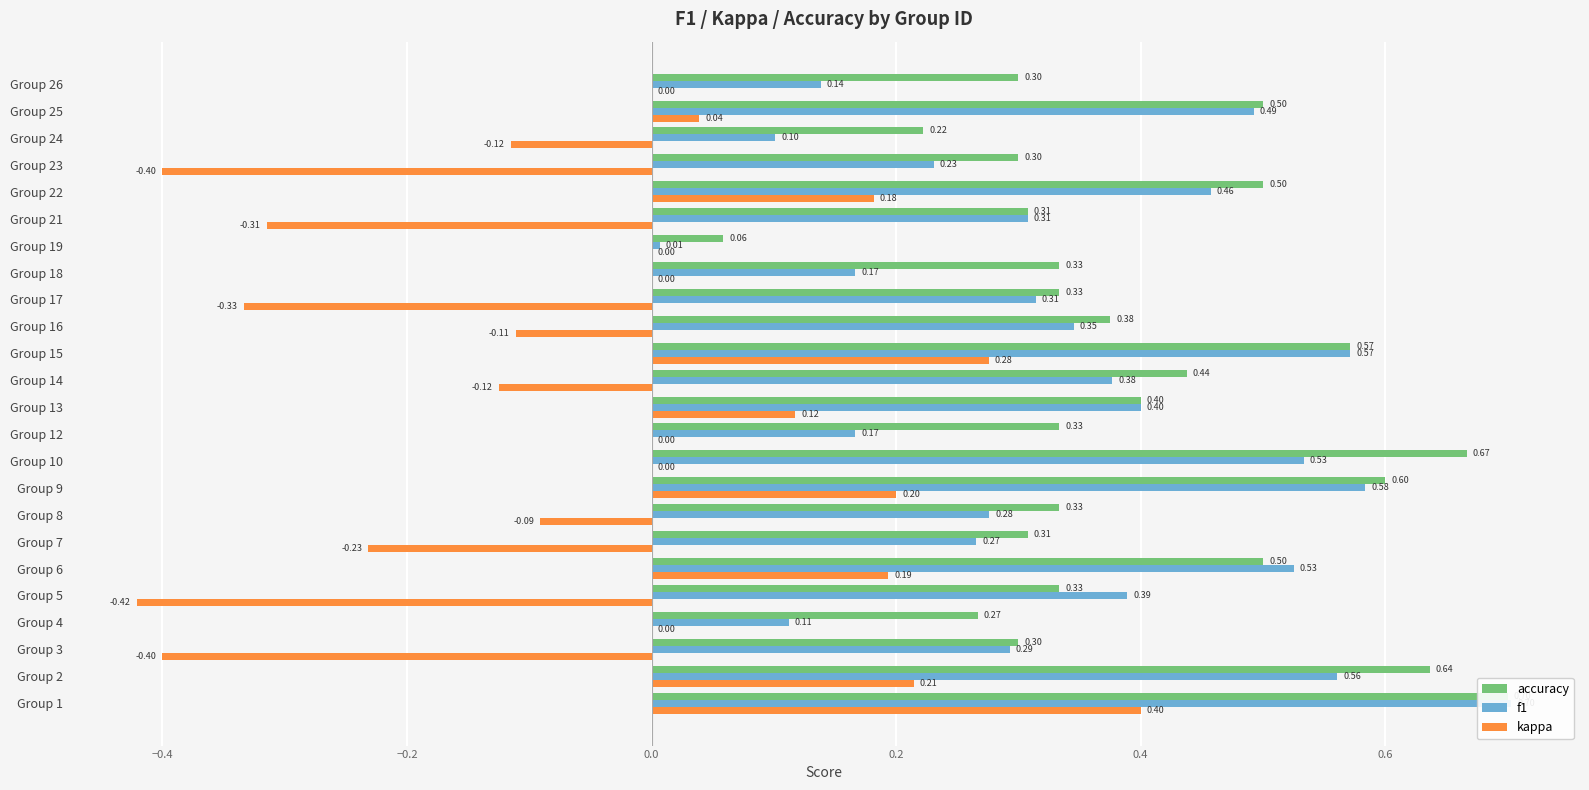

The kappa series shows -0.4 at Group 3. True or false?

True